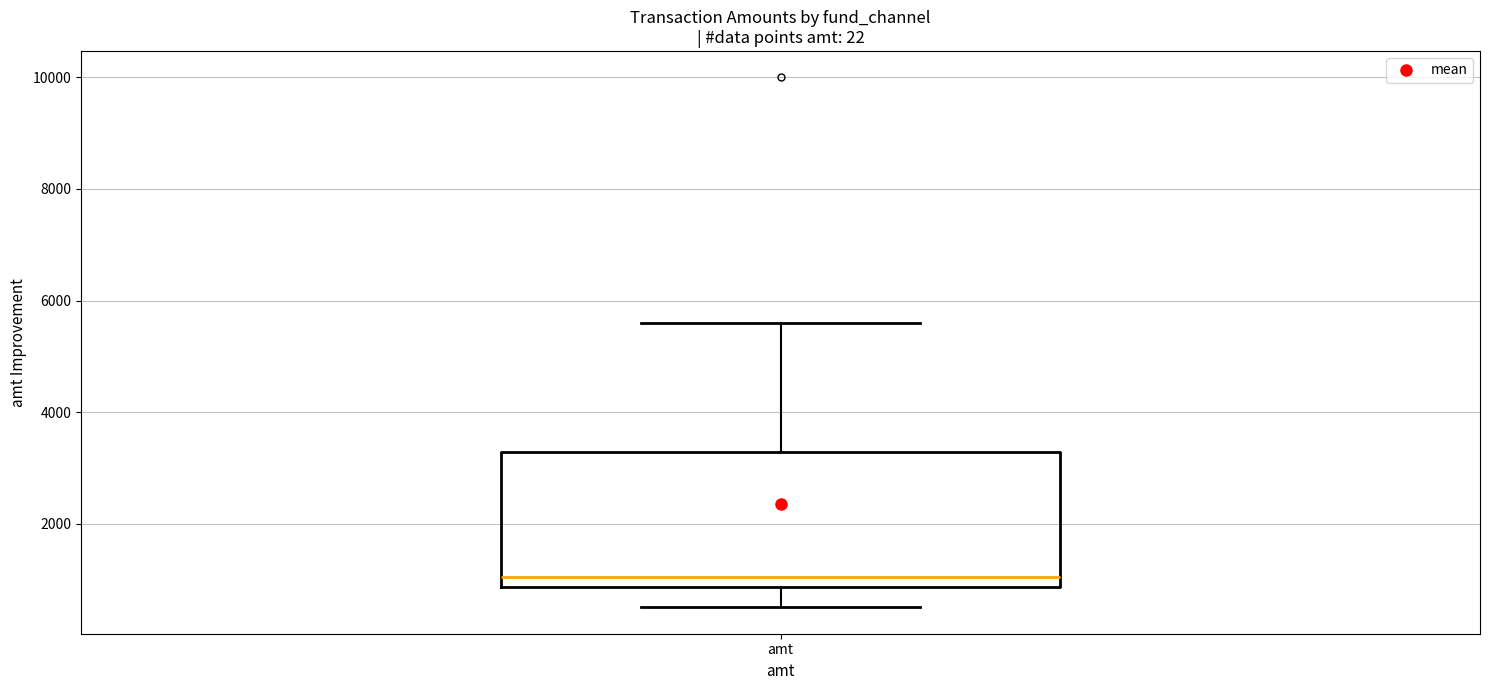

Read this box plot against the y-axis: the position of the median line, the range covered by the box, and the ends of both whiskers. The values are not printed on the chart, so give them approximately, as read against the axis.

median 1000, box 800 to 3200, whiskers 400 to 5600